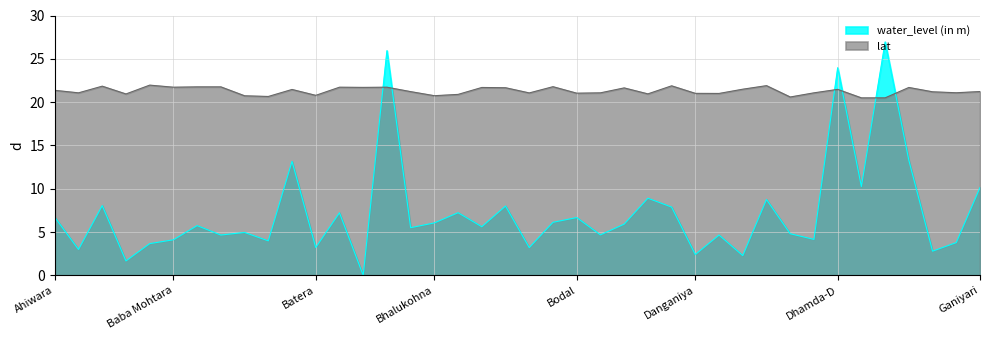

Reading left to right, transcribe all the data shown in this chart.

water_level (in m): Ahiwara=6.7	Anda=3.0	Andhiyarkhor=8.1	Arjunda=1.7	Ashoga=3.7	Baba Mohtara=4.1	Bahera=5.7	Baiji=4.7	Balod=5.0	Balod Gahan=4.0	Barhapur=13.2	Batera=3.2	Bemetara=7.2	Bemetara New=0.0	Bemetera-d=25.9	Bhailai=5.5	Bhalukohna=6.0	Bharnabhat=7.2	Bhurki=5.6	Bijabhat=8.0	Binayakpur=3.2	Bitkuli=6.1	Bodal=6.7	Bohardih Pzi=4.7	Bortara=5.9	Chichalgondi=8.9	Chilphi=7.9	Danganiya=2.4	Darbarmukhli=4.7	Dargaon=2.3	Darhi Pz I=8.8	Delli Rajhara=4.8	Dewada=4.2	Dhamda-D=24.0	Dondi=10.2	Dondi1=26.9	Dunra=13.3	Durg=2.8	Funda=3.8	Ganiyari=10.1
lat: Ahiwara=21.4	Anda=21.1	Andhiyarkhor=21.8	Arjunda=20.9	Ashoga=22.0	Baba Mohtara=21.7	Bahera=21.8	Baiji=21.8	Balod=20.7	Balod Gahan=20.6	Barhapur=21.5	Batera=20.8	Bemetara=21.7	Bemetara New=21.7	Bemetera-d=21.7	Bhailai=21.2	Bhalukohna=20.7	Bharnabhat=20.9	Bhurki=21.7	Bijabhat=21.7	Binayakpur=21.1	Bitkuli=21.8	Bodal=21.0	Bohardih Pzi=21.1	Bortara=21.6	Chichalgondi=20.9	Chilphi=21.9	Danganiya=21.0	Darbarmukhli=21.0	Dargaon=21.5	Darhi Pz I=21.9	Delli Rajhara=20.6	Dewada=21.1	Dhamda-D=21.5	Dondi=20.5	Dondi1=20.5	Dunra=21.7	Durg=21.2	Funda=21.1	Ganiyari=21.2